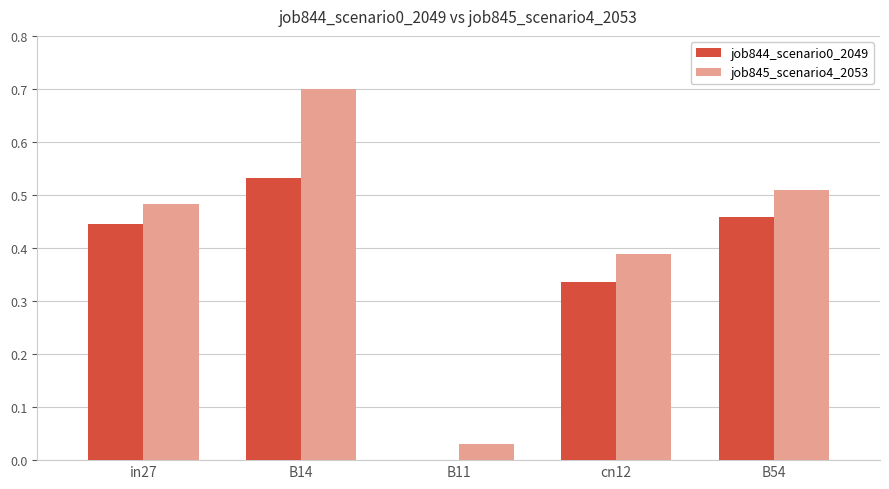

Is the value of job845_scenario4_2053 at B14 greater than the value of job844_scenario0_2049 at cn12?

Yes